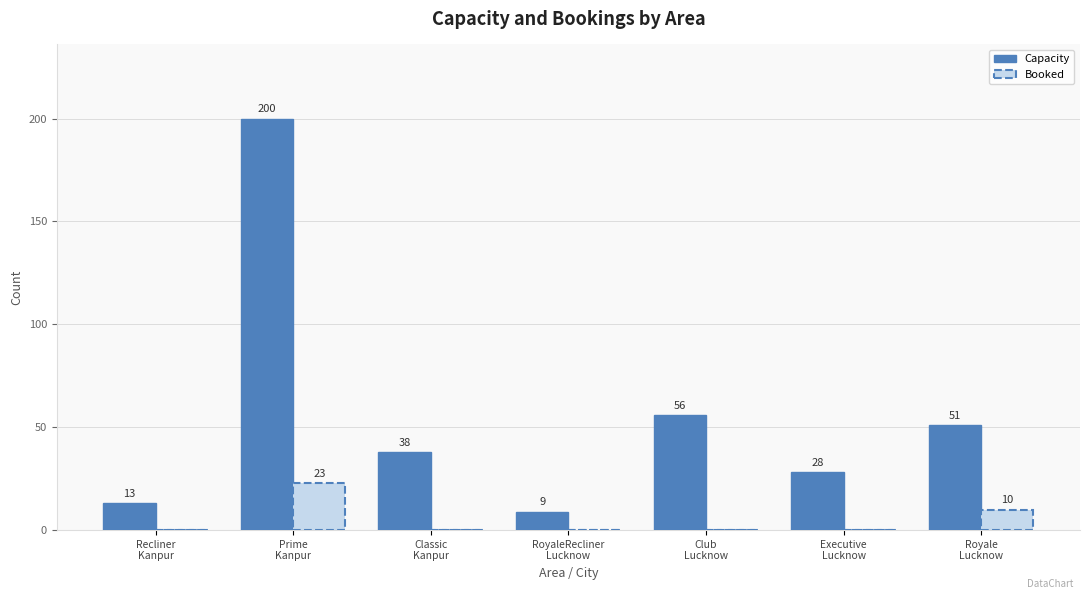

Are the bars grouped side by side (vs. stacked)?

Yes